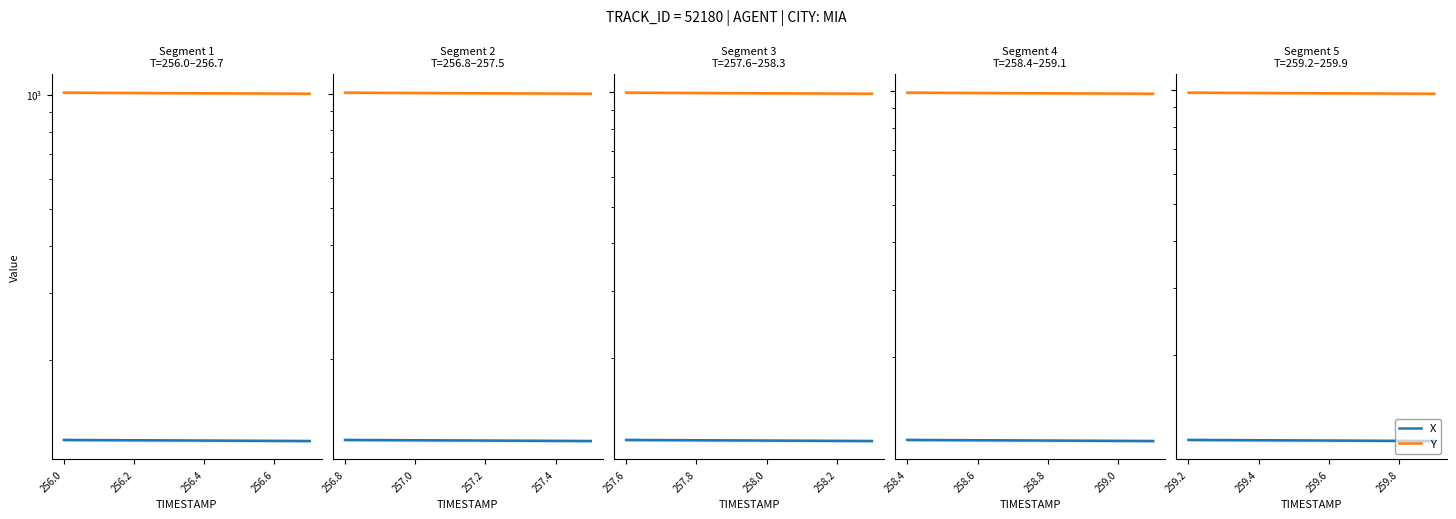

Where is Y nearest to the value 979?

259.6